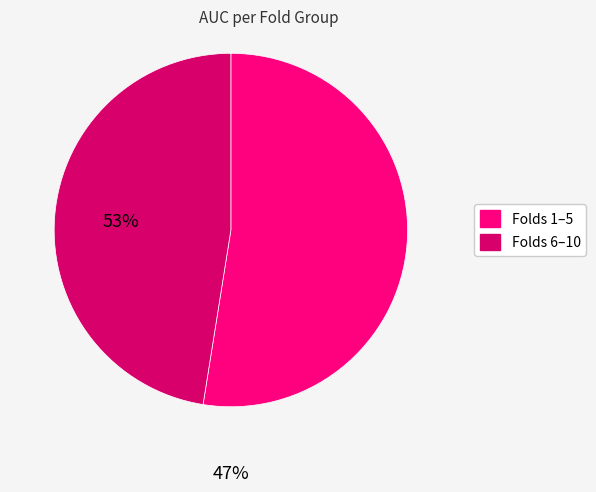

Is there a majority slice in this chart?

Yes